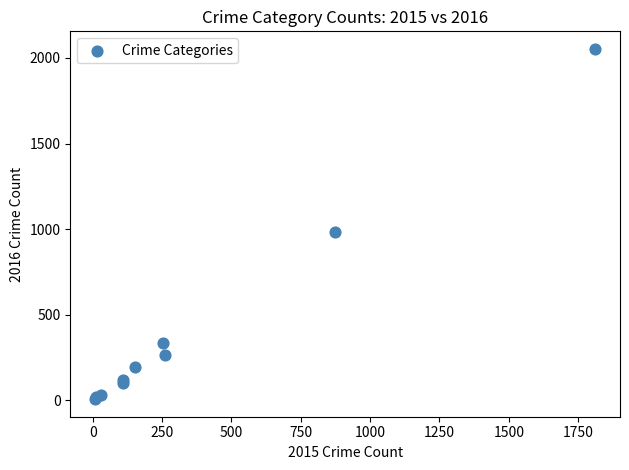

What Y value in the scatter plot is closest to 1030?

984